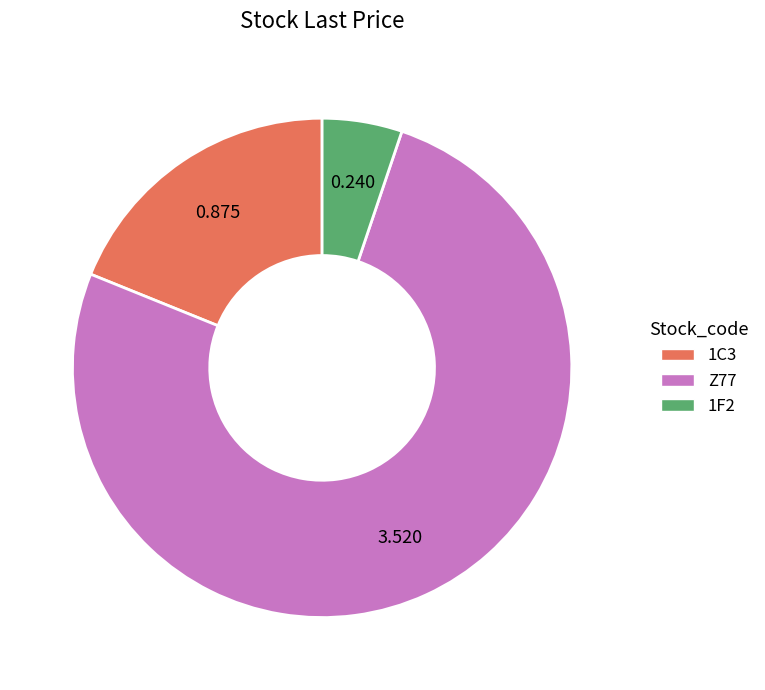

True or false: 1C3 accounts for 26% of the total.

False